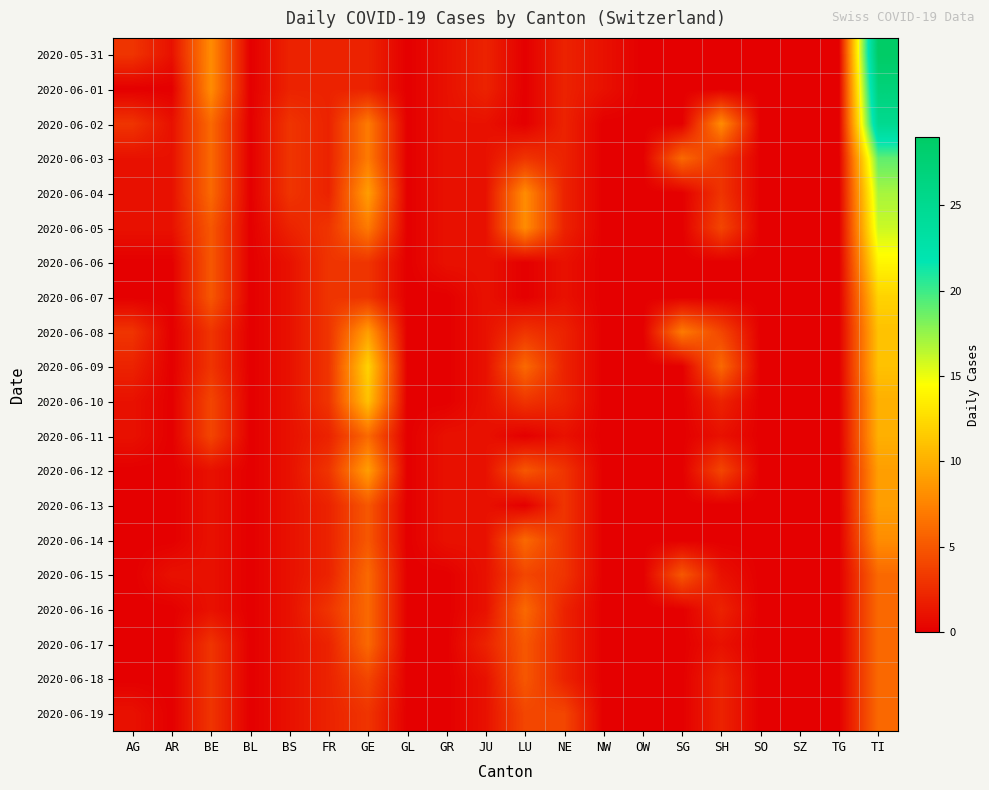

Which series has the widest spread of values?

2020-05-31